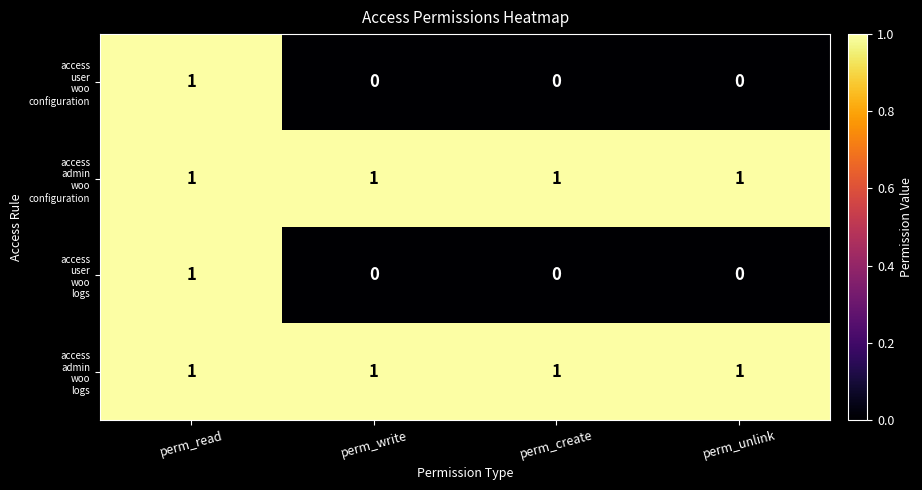

At which category is the sum across all series the highest?

perm_read